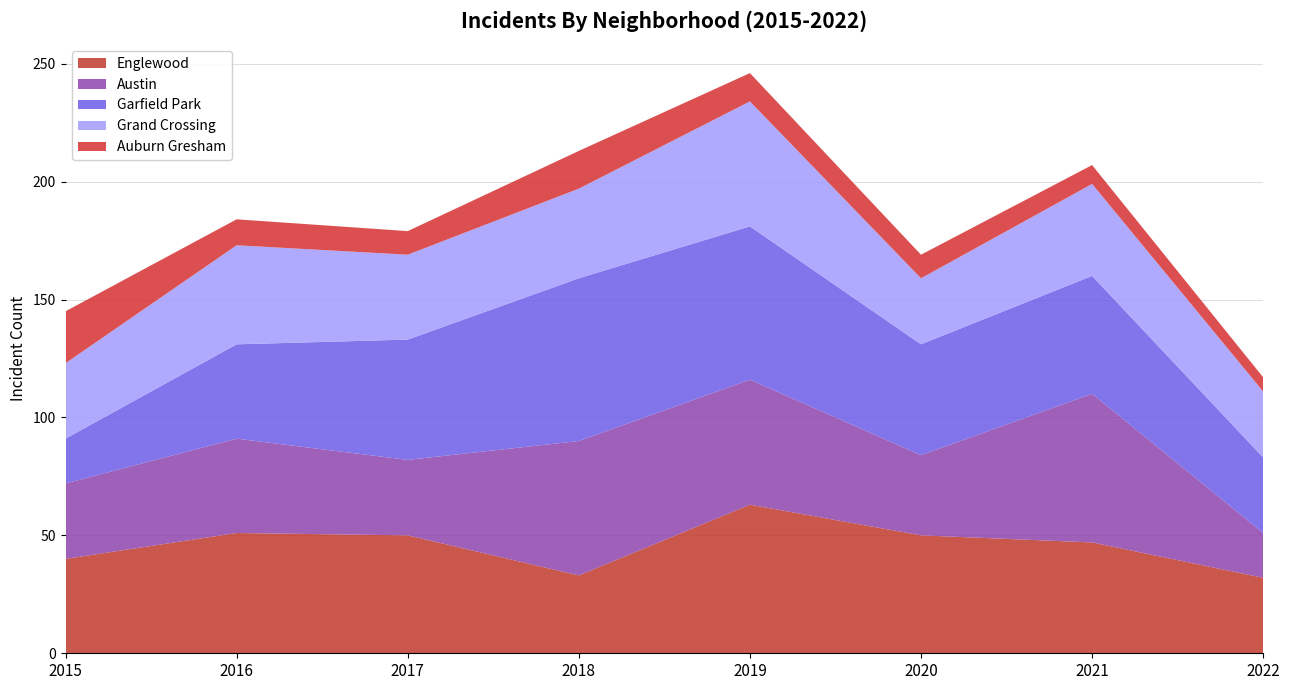

Where does the Austin series first go above 40?

2018